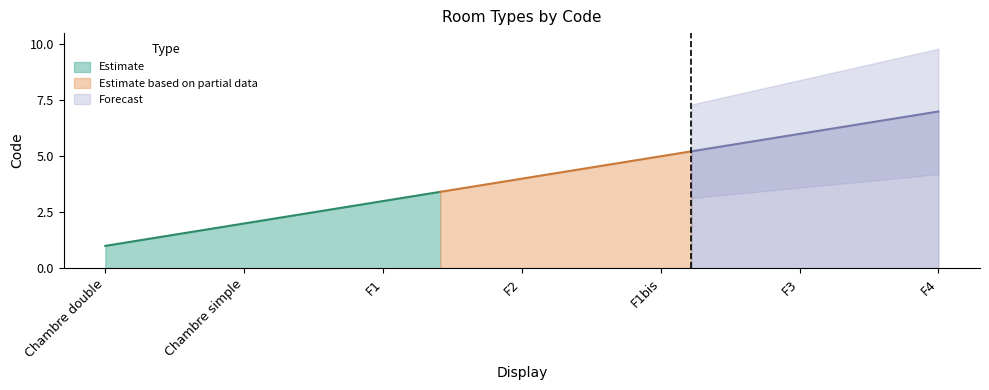

Is it true that the value at Chambre double is 1?

False